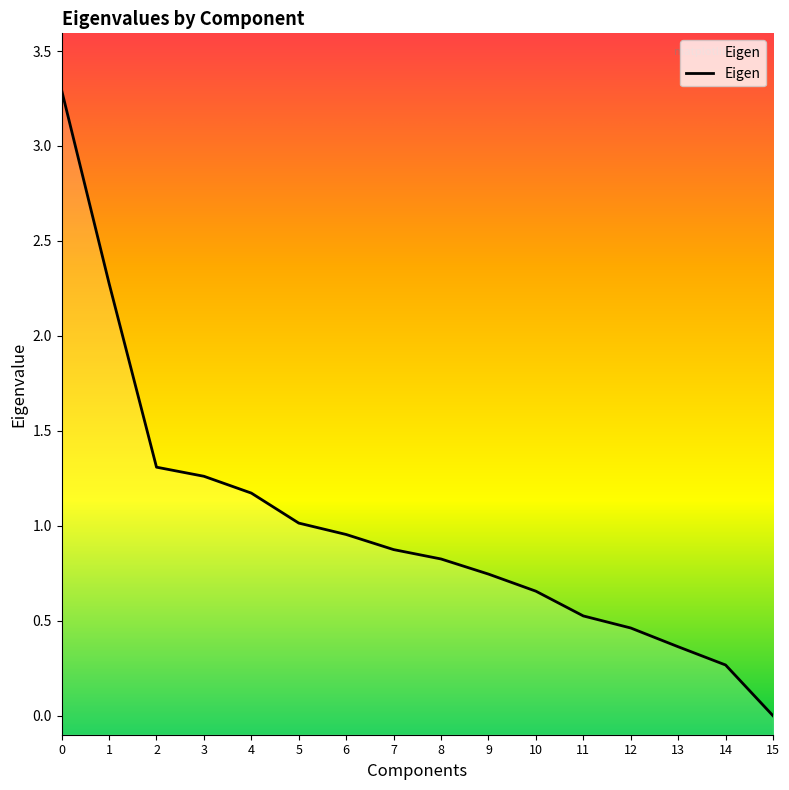

Where is the data nearest to the value 1?

5